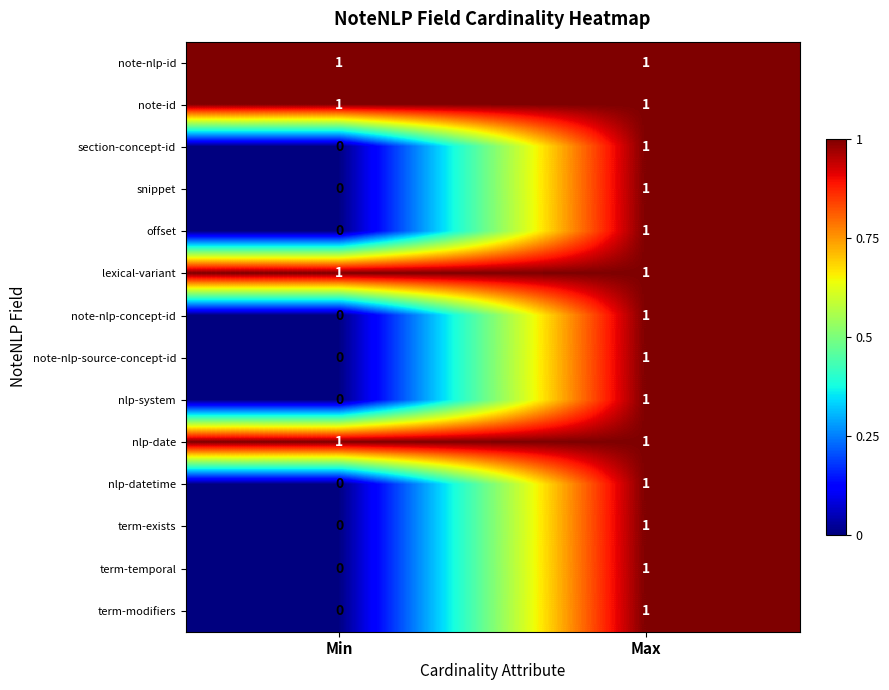

Count the number of categories in the chart.

2